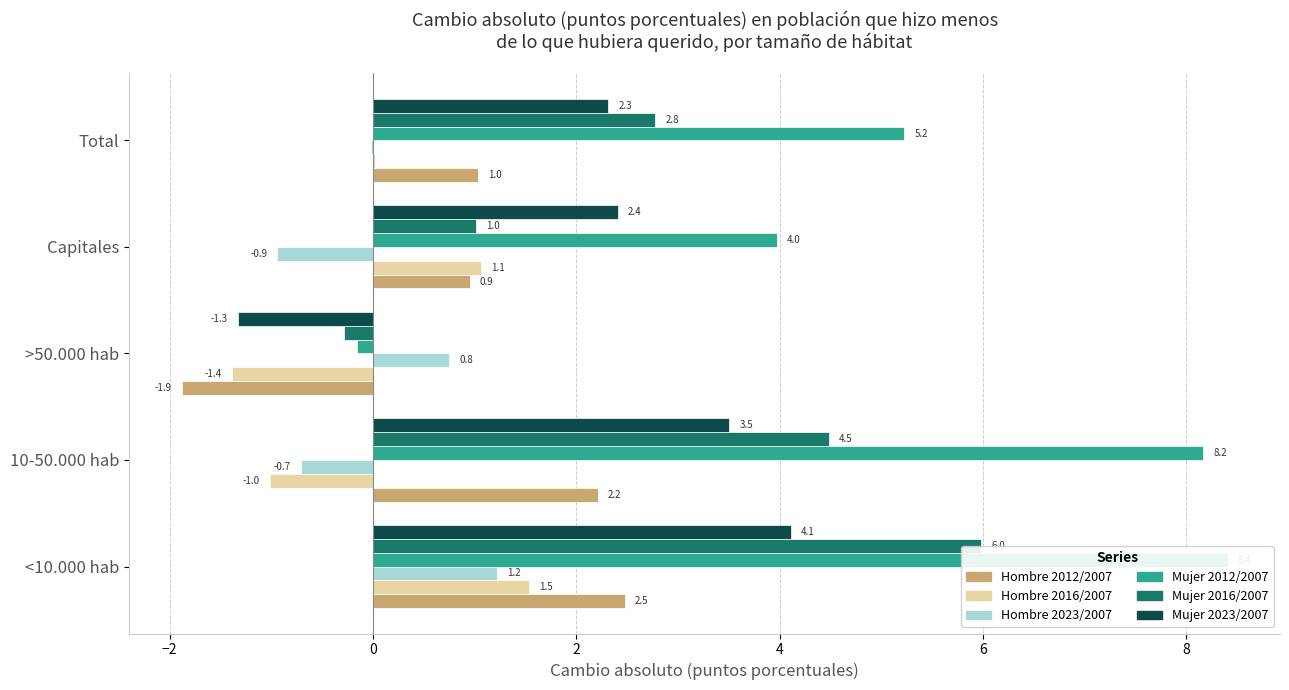

Reading left to right, what are all the values shown in this chart?

Hombre 2012/2007: 2.5	2.2	-1.9	0.9	1.0
Hombre 2016/2007: 1.5	-1.0	-1.4	1.1	0.0
Hombre 2023/2007: 1.2	-0.7	0.8	-0.9	-0.0
Mujer 2012/2007: 8.4	8.2	-0.2	4.0	5.2
Mujer 2016/2007: 6.0	4.5	-0.3	1.0	2.8
Mujer 2023/2007: 4.1	3.5	-1.3	2.4	2.3